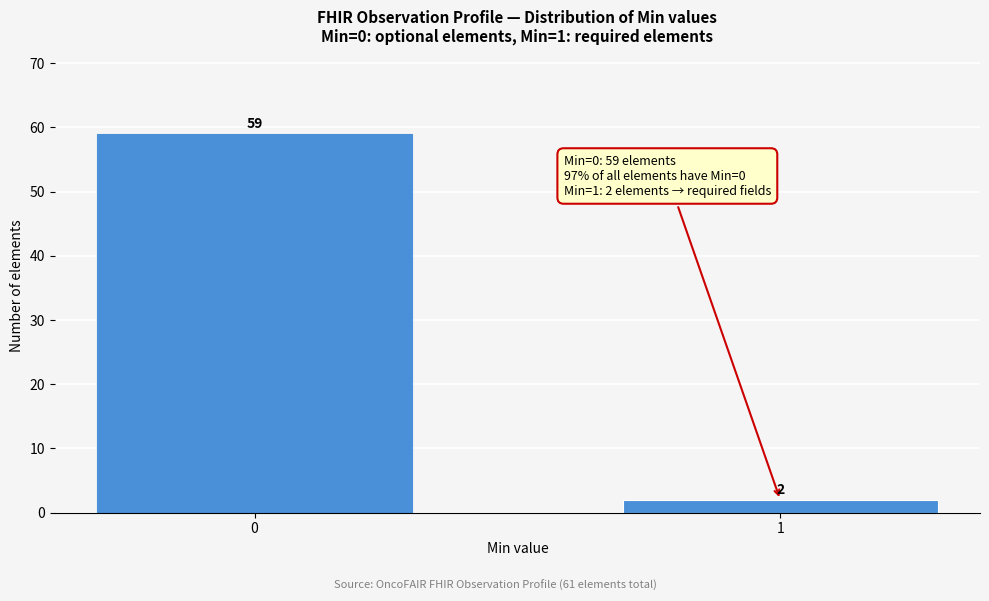

Reading left to right, list all the values displayed in this chart.

0=59	1=2